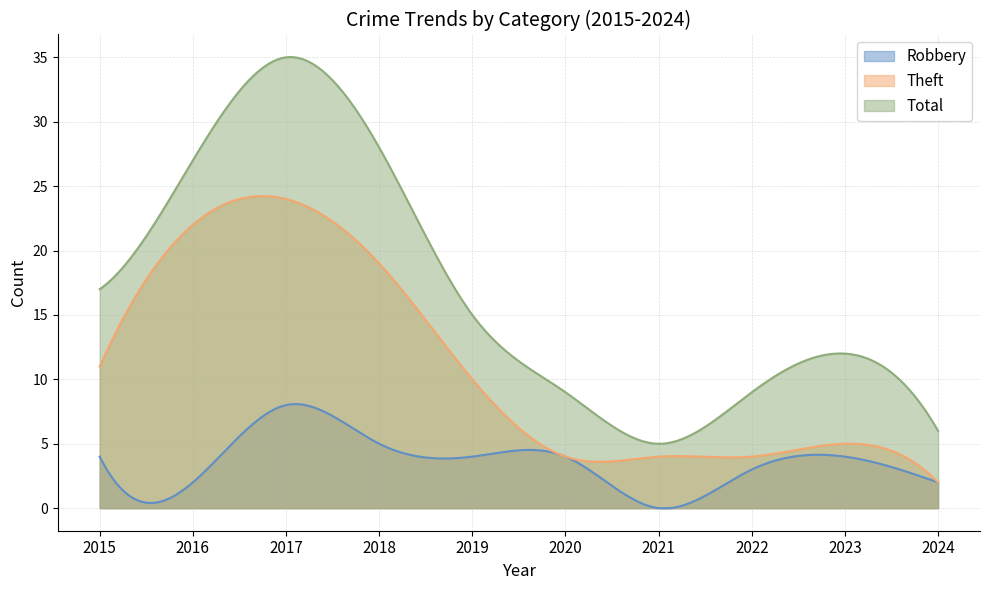

Reading left to right, transcribe all the data shown in this chart.

Robbery: 2015=4	2016=2	2017=8	2018=5	2019=4	2020=4	2021=0	2022=3	2023=4	2024=2
Theft: 2015=11	2016=22	2017=24	2018=19	2019=10	2020=4	2021=4	2022=4	2023=5	2024=2
Total: 2015=17	2016=27	2017=35	2018=28	2019=15	2020=9	2021=5	2022=9	2023=12	2024=6